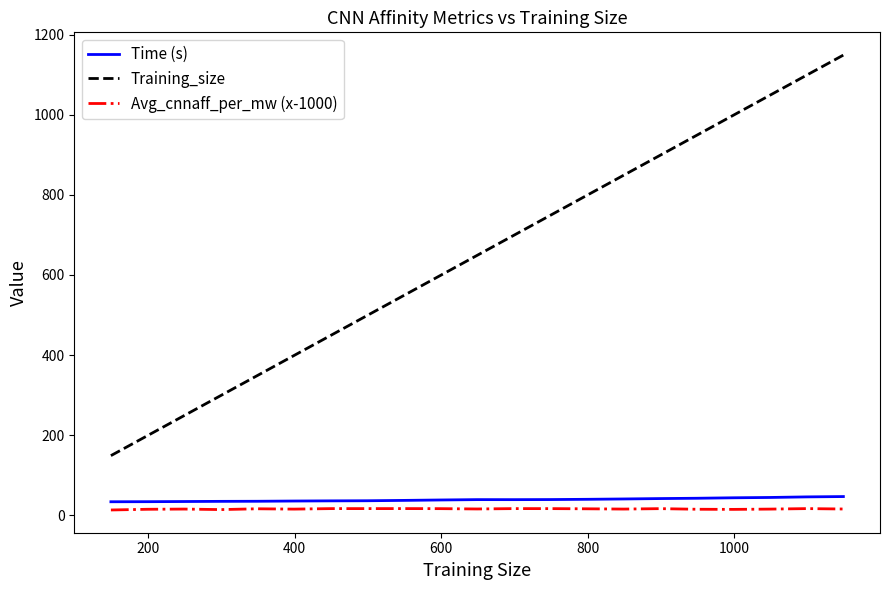

Which series has the largest total across all categories?

Training_size